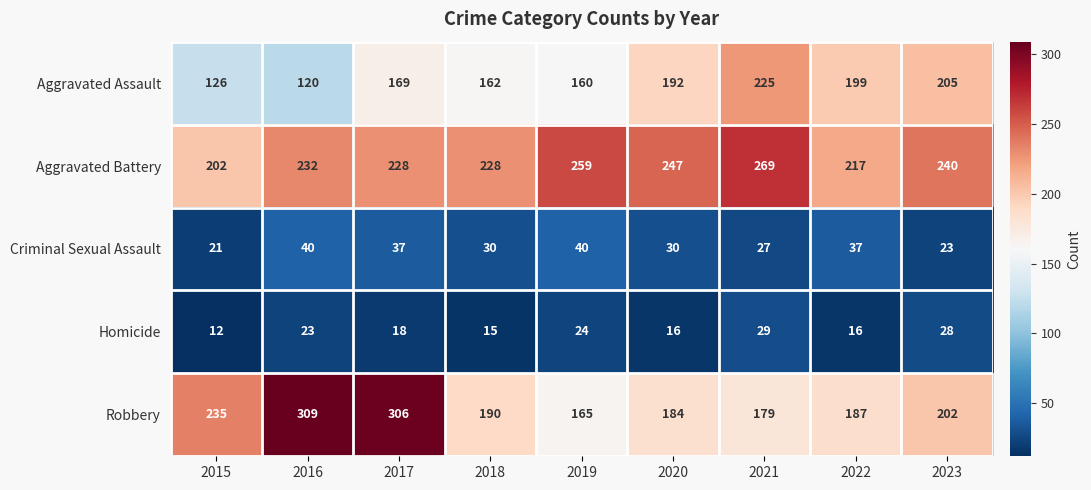

Which series has the largest range (max minus min)?

Robbery